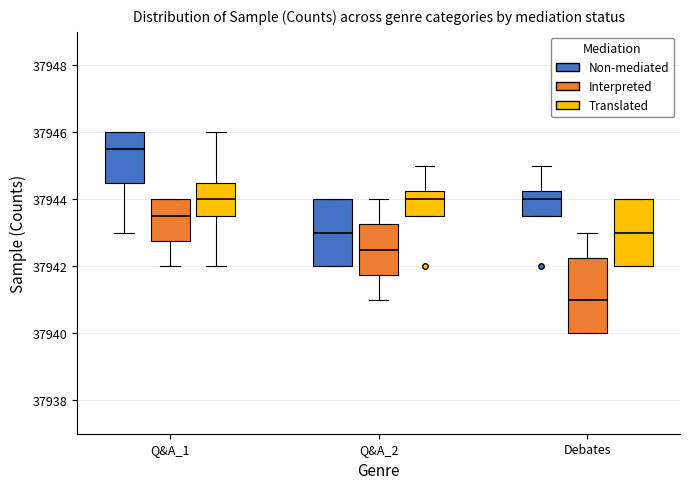

Where does the lower whisker of the box for Q&A_2 (Interpreted) end on the y-axis? The values are not printed on the chart, so give them approximately, as read against the axis.

37941.0